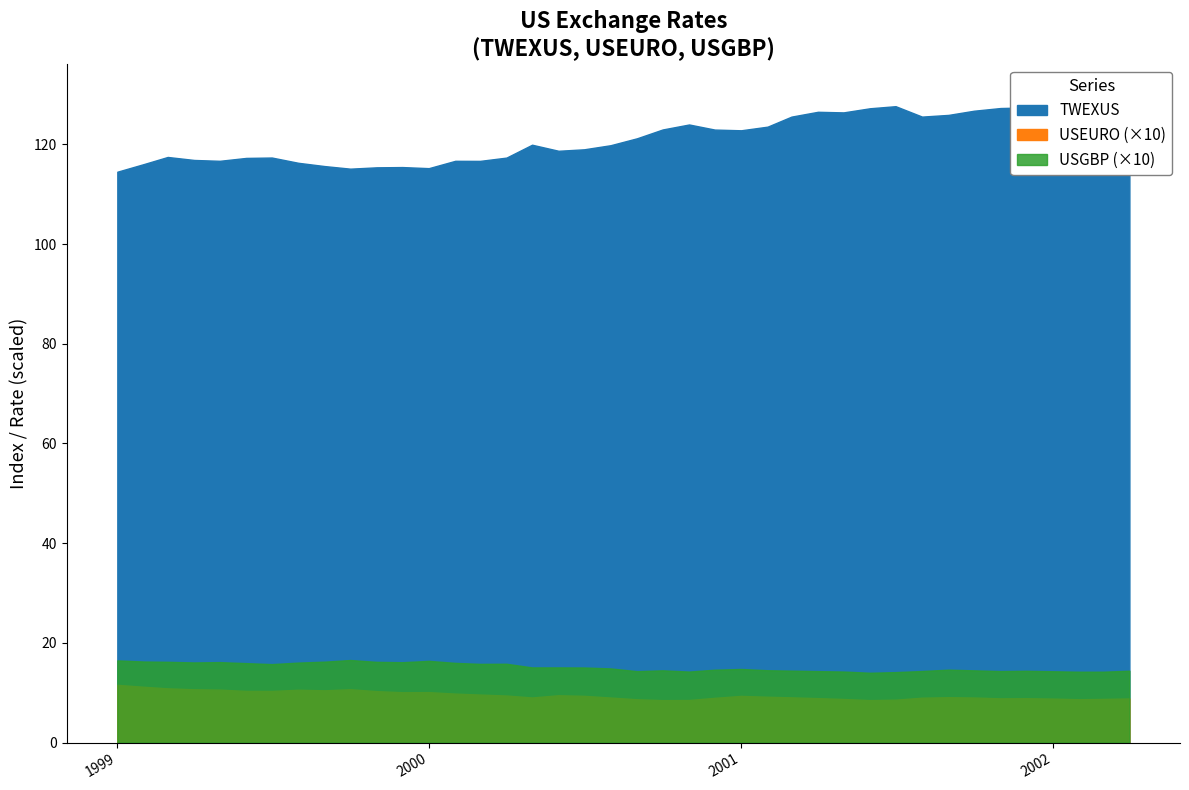

At which category does TWEXUS reach its first local valley?

5/1/1999